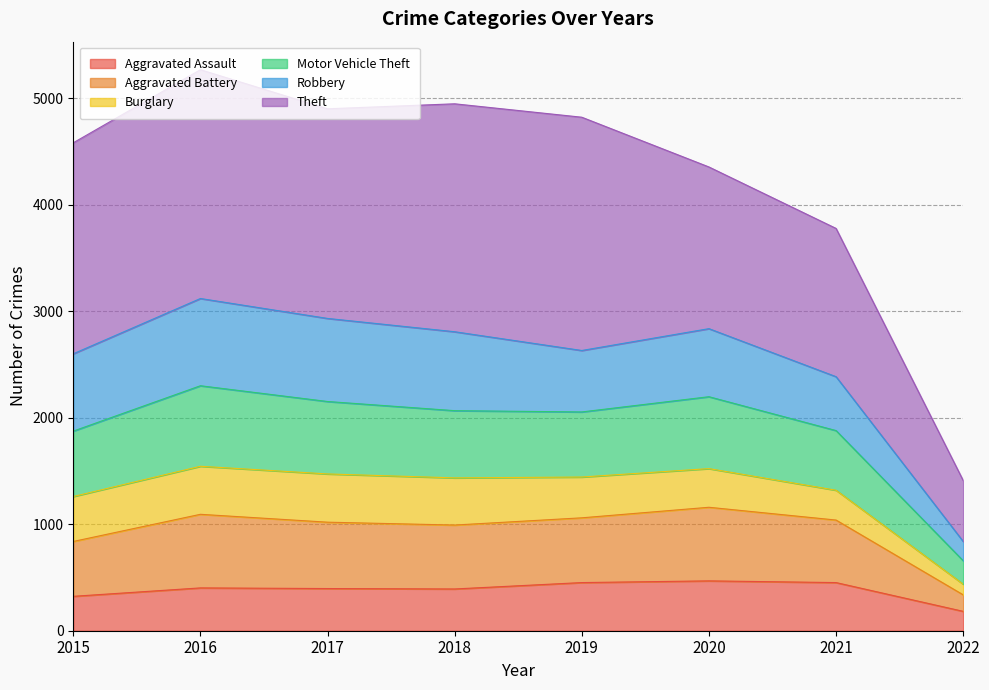

What is the total value across all series at 2017?

4900